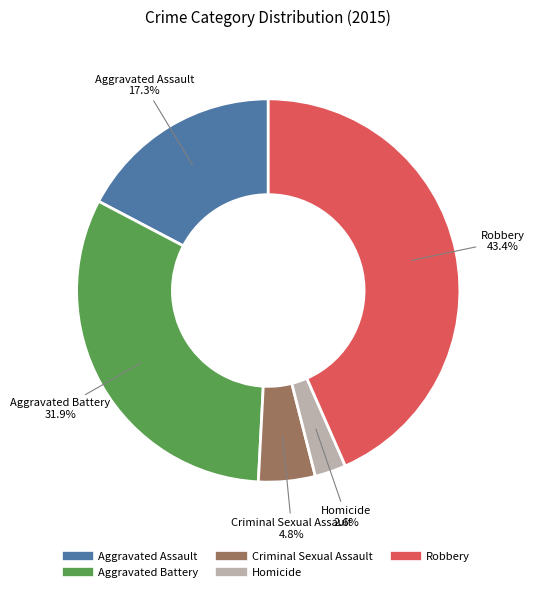

Which has a higher value, Aggravated Battery or Aggravated Assault?

Aggravated Battery